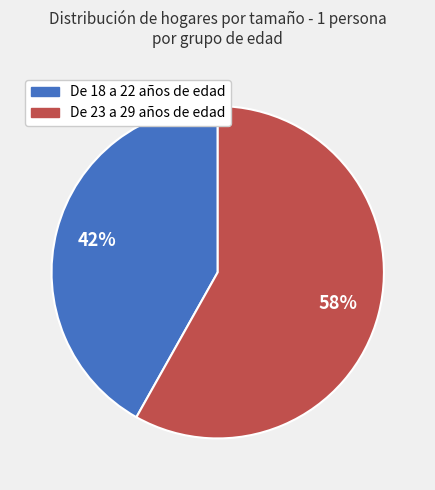

Between De 18 a 22 años de edad and De 23 a 29 años de edad, which is larger?

De 23 a 29 años de edad